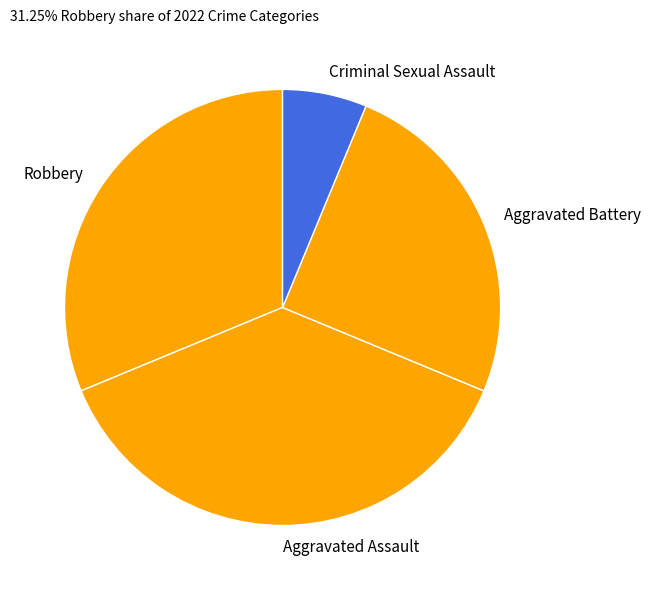

What is the smallest slice in the pie chart?

Criminal Sexual Assault